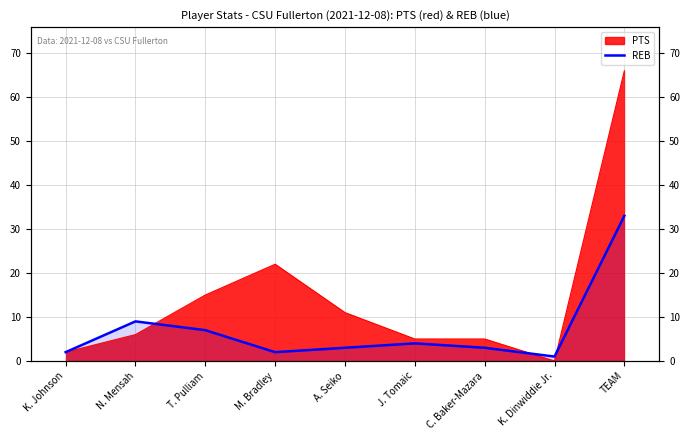

What is the label of the 7th point from the left?

C. Baker-Mazara